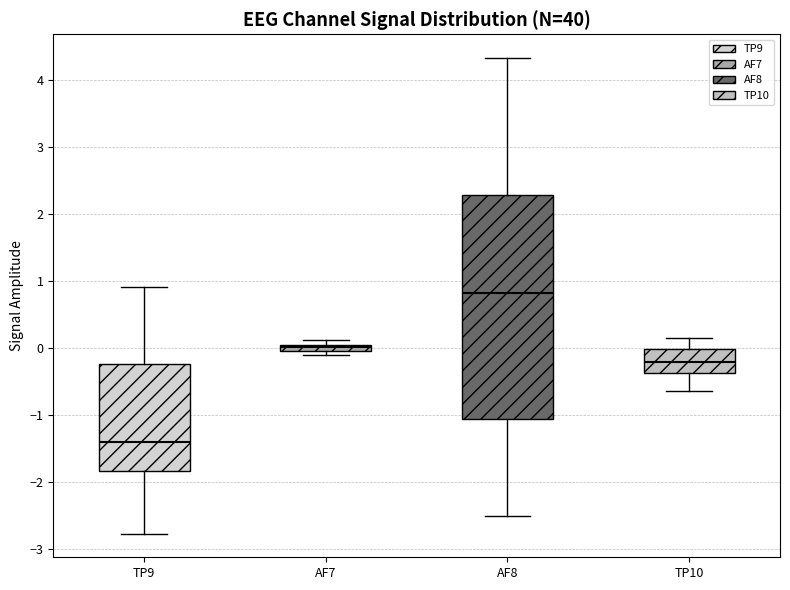

Which box is the tallest, from its lower edge to its upper edge?

AF8